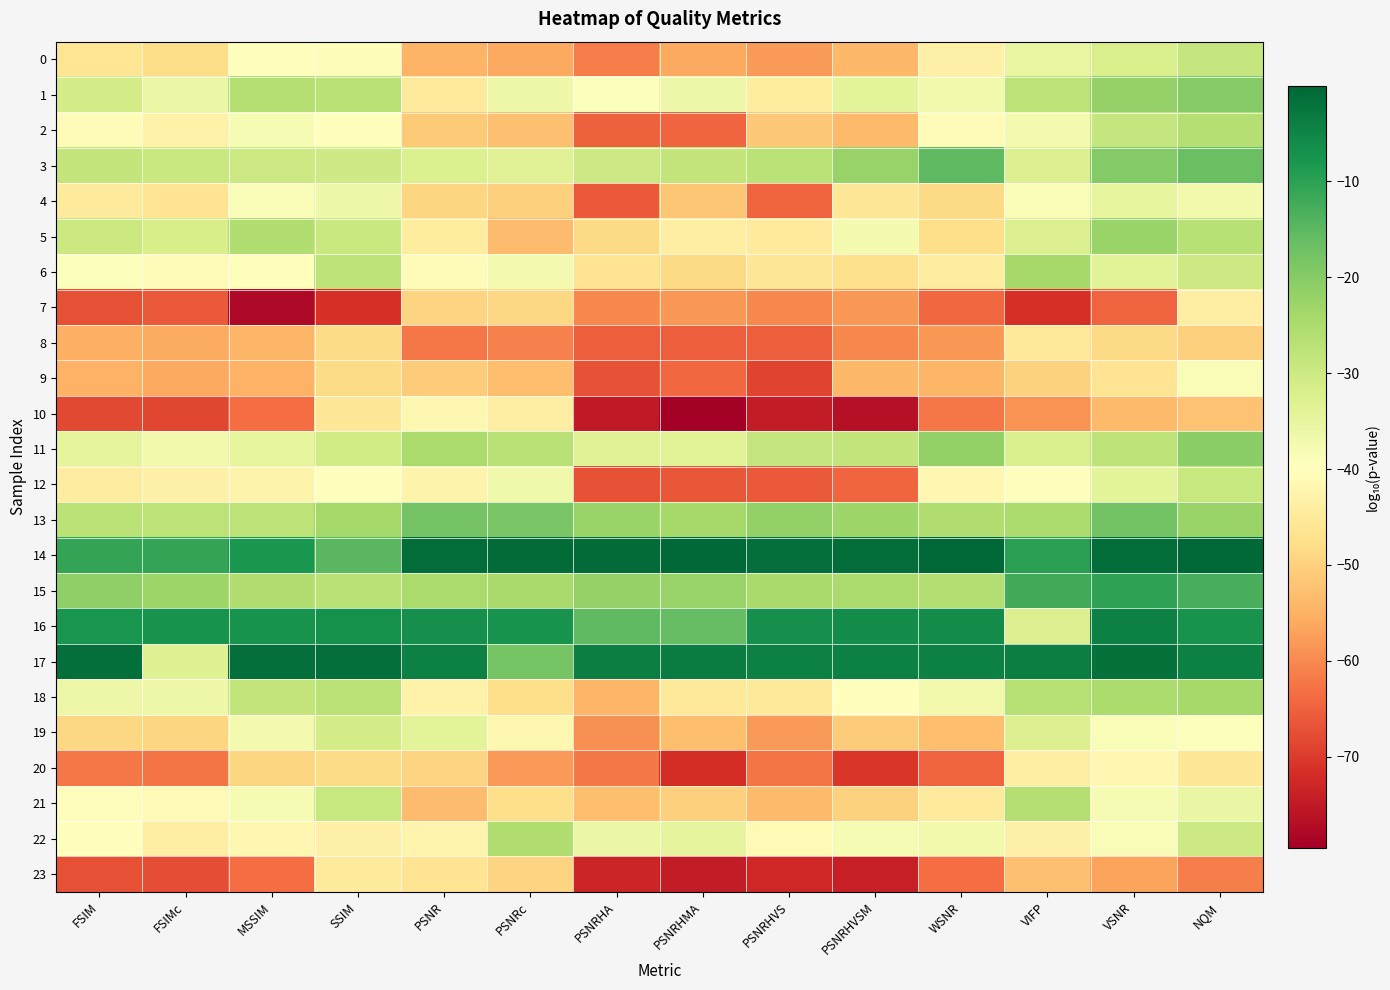

Between FSIMc and VSNR, which is larger?

VSNR